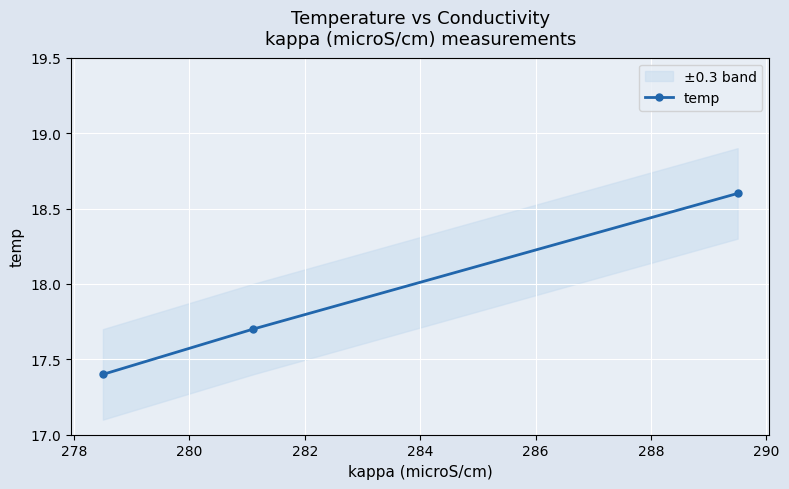

How many categories are shown in the chart?

3